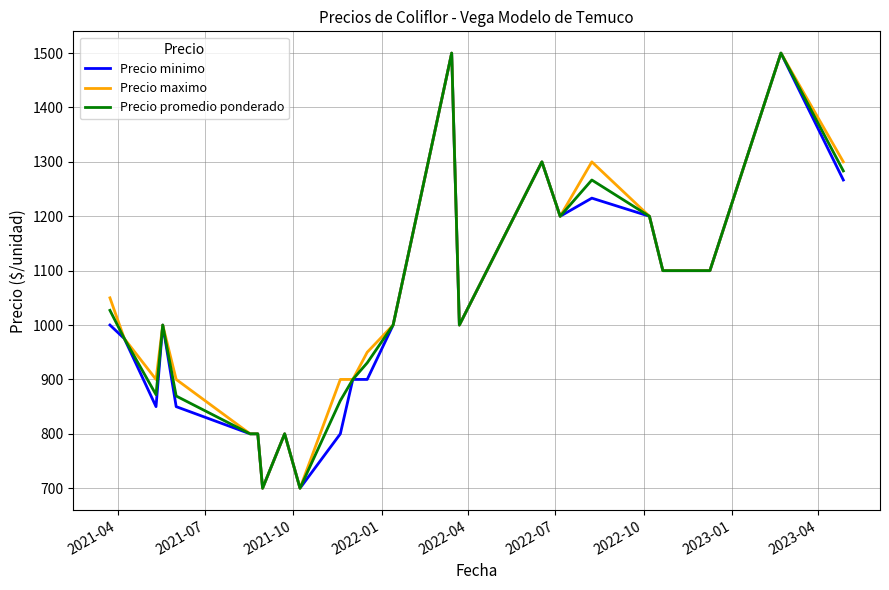

What is the maximum value for Precio minimo?

1500.0